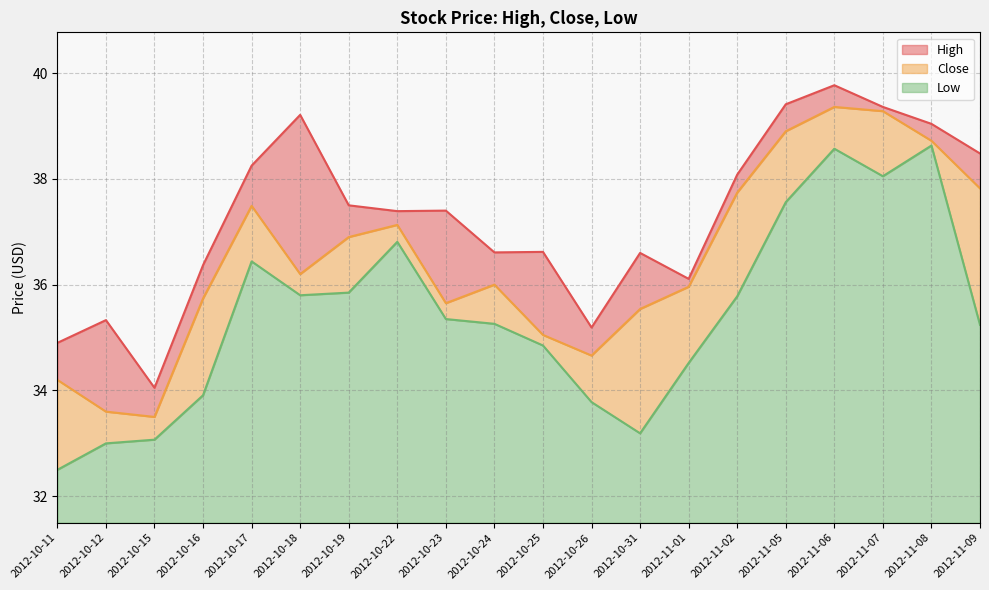

True or false: High and Close cross at least once.

False